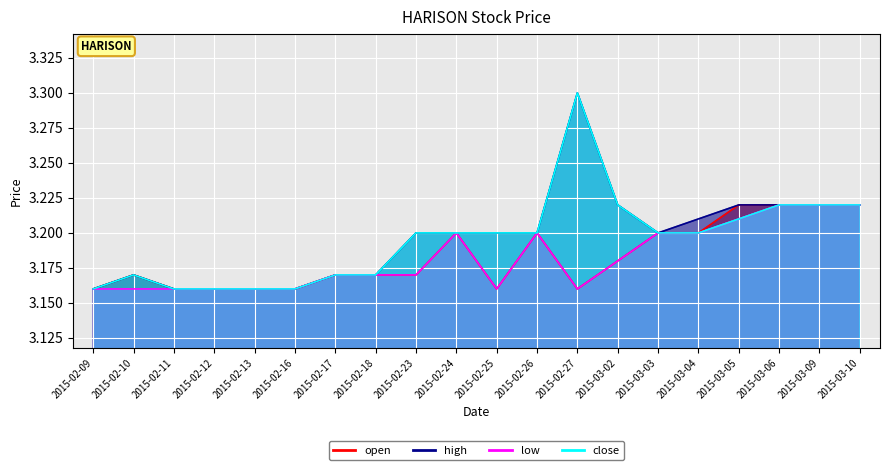

Reading left to right, extract all data points from this chart.

open: 2015-02-09=3.2	2015-02-10=3.2	2015-02-11=3.2	2015-02-12=3.2	2015-02-13=3.2	2015-02-16=3.2	2015-02-17=3.2	2015-02-18=3.2	2015-02-23=3.2	2015-02-24=3.2	2015-02-25=3.2	2015-02-26=3.2	2015-02-27=3.2	2015-03-02=3.2	2015-03-03=3.2	2015-03-04=3.2	2015-03-05=3.2	2015-03-06=3.2	2015-03-09=3.2	2015-03-10=3.2
high: 2015-02-09=3.2	2015-02-10=3.2	2015-02-11=3.2	2015-02-12=3.2	2015-02-13=3.2	2015-02-16=3.2	2015-02-17=3.2	2015-02-18=3.2	2015-02-23=3.2	2015-02-24=3.2	2015-02-25=3.2	2015-02-26=3.2	2015-02-27=3.3	2015-03-02=3.2	2015-03-03=3.2	2015-03-04=3.2	2015-03-05=3.2	2015-03-06=3.2	2015-03-09=3.2	2015-03-10=3.2
low: 2015-02-09=3.2	2015-02-10=3.2	2015-02-11=3.2	2015-02-12=3.2	2015-02-13=3.2	2015-02-16=3.2	2015-02-17=3.2	2015-02-18=3.2	2015-02-23=3.2	2015-02-24=3.2	2015-02-25=3.2	2015-02-26=3.2	2015-02-27=3.2	2015-03-02=3.2	2015-03-03=3.2	2015-03-04=3.2	2015-03-05=3.2	2015-03-06=3.2	2015-03-09=3.2	2015-03-10=3.2
close: 2015-02-09=3.2	2015-02-10=3.2	2015-02-11=3.2	2015-02-12=3.2	2015-02-13=3.2	2015-02-16=3.2	2015-02-17=3.2	2015-02-18=3.2	2015-02-23=3.2	2015-02-24=3.2	2015-02-25=3.2	2015-02-26=3.2	2015-02-27=3.3	2015-03-02=3.2	2015-03-03=3.2	2015-03-04=3.2	2015-03-05=3.2	2015-03-06=3.2	2015-03-09=3.2	2015-03-10=3.2